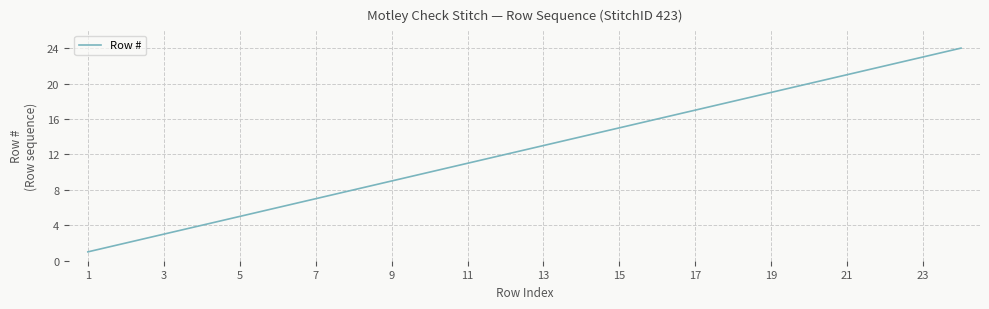

What is the maximum value shown in the chart?

24